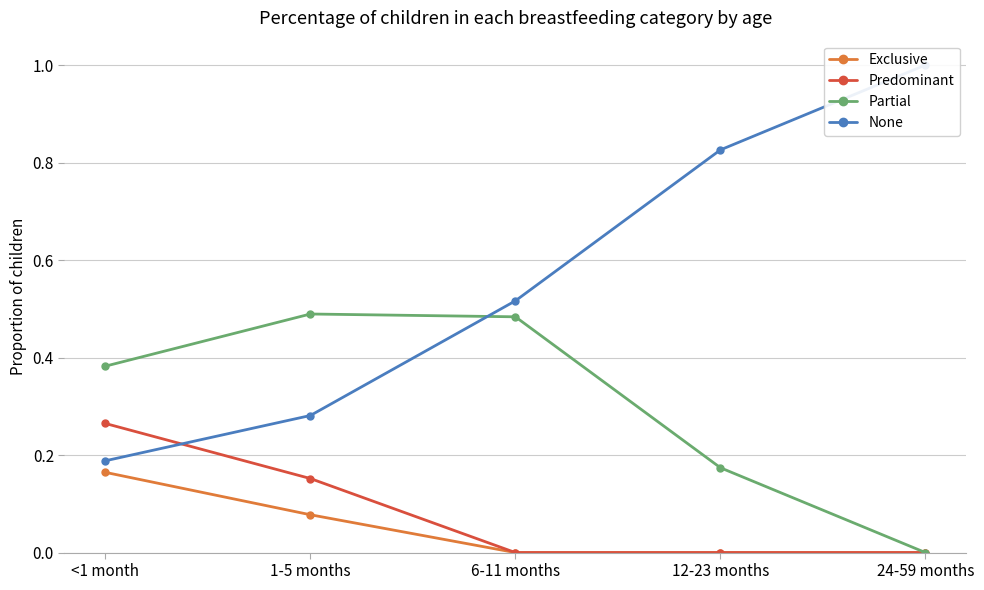

What is the difference between the None values at <1 month and 12-23 months?

0.6